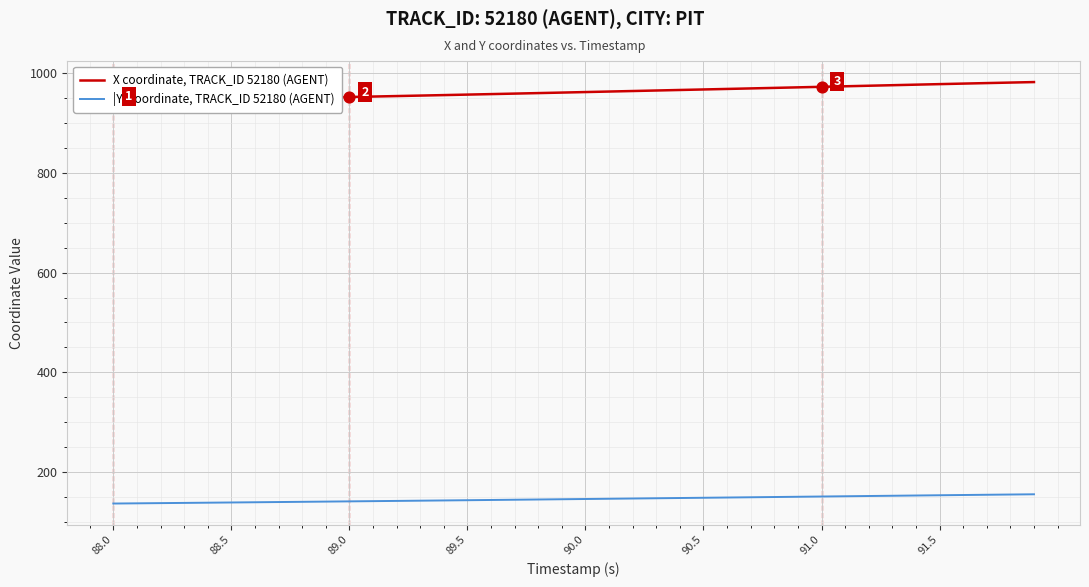

What is the minimum value for |Y| coordinate, TRACK_ID 52180 (AGENT)?

137.4